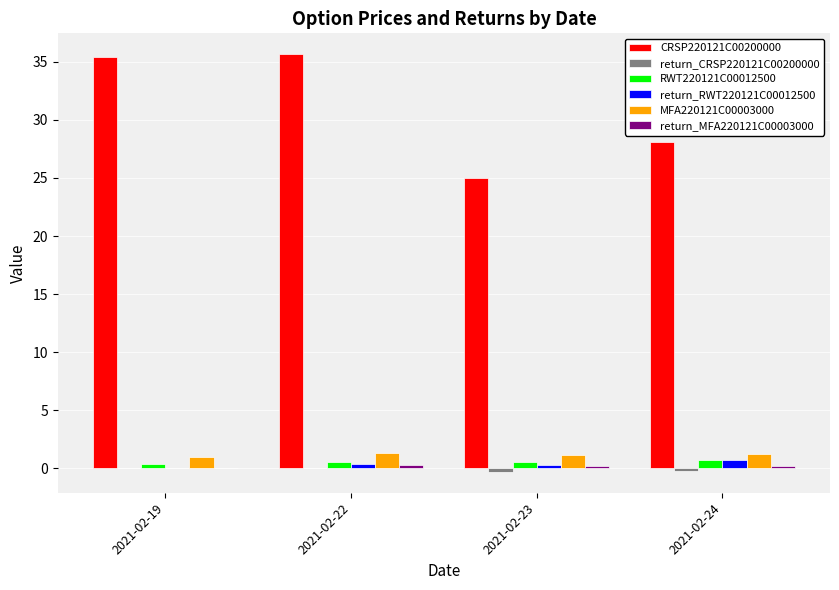

What is the sum of all return_RWT220121C00012500 values?

1.5